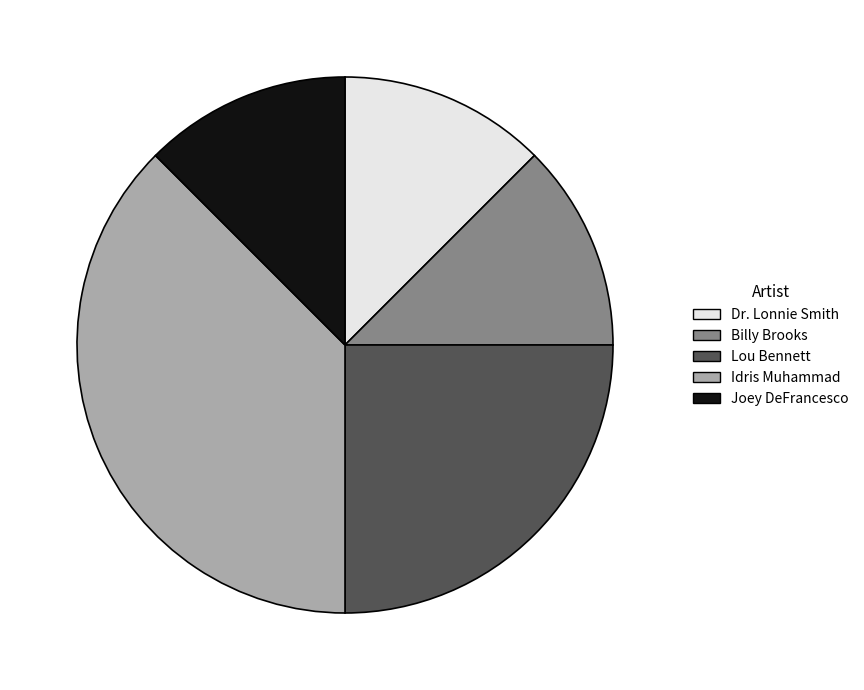

Is the sum of Joey DeFrancesco and Lou Bennett greater than half?

No